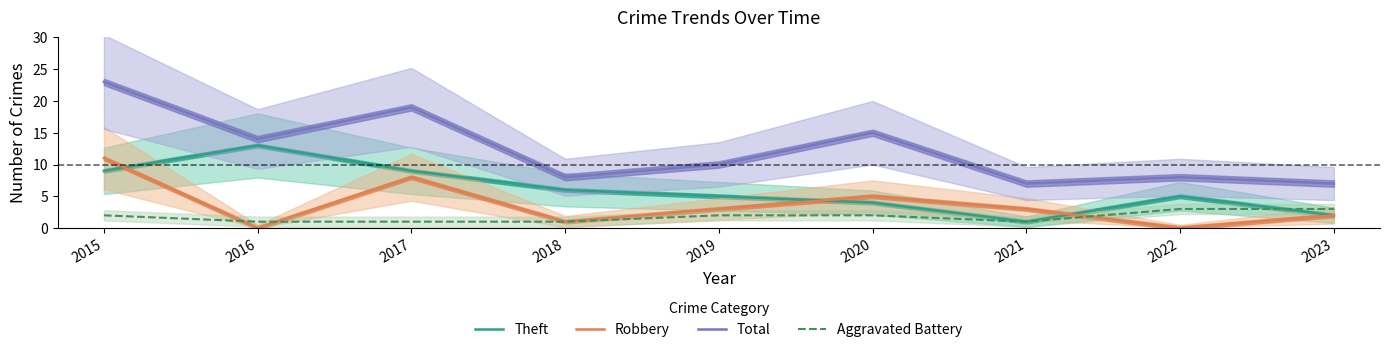

Which series changed the most between 2015 and 2016?

Robbery